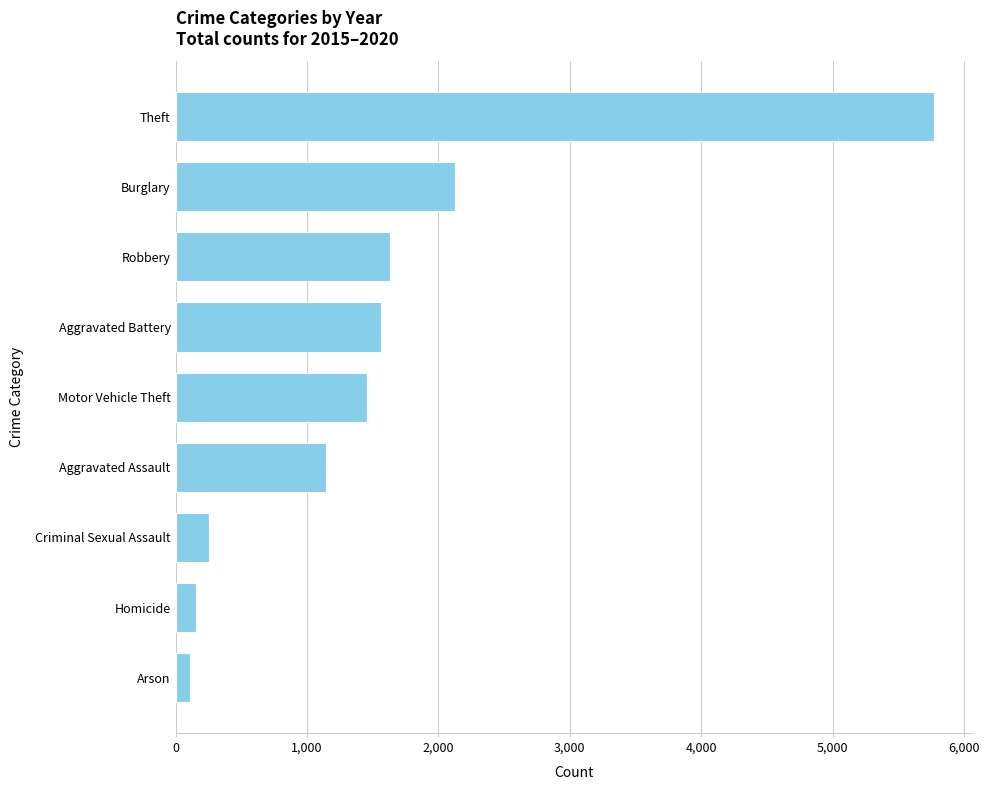

What is the difference between the maximum and minimum values?

5667